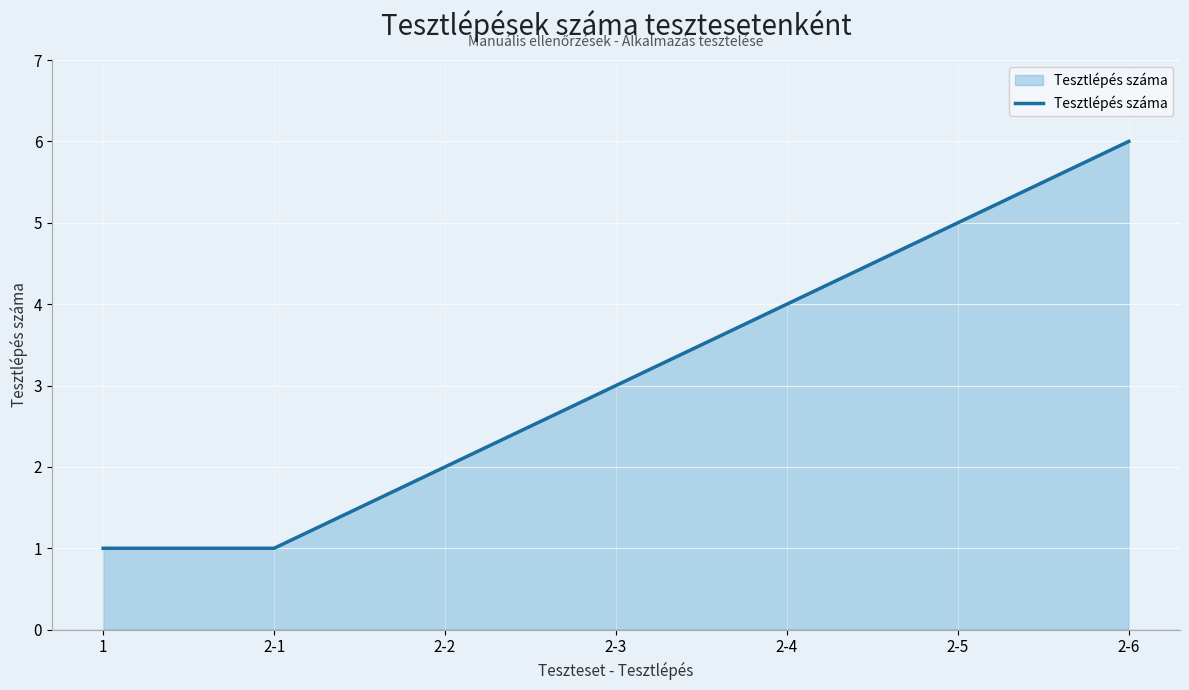

What position from the right is 2-4?

3